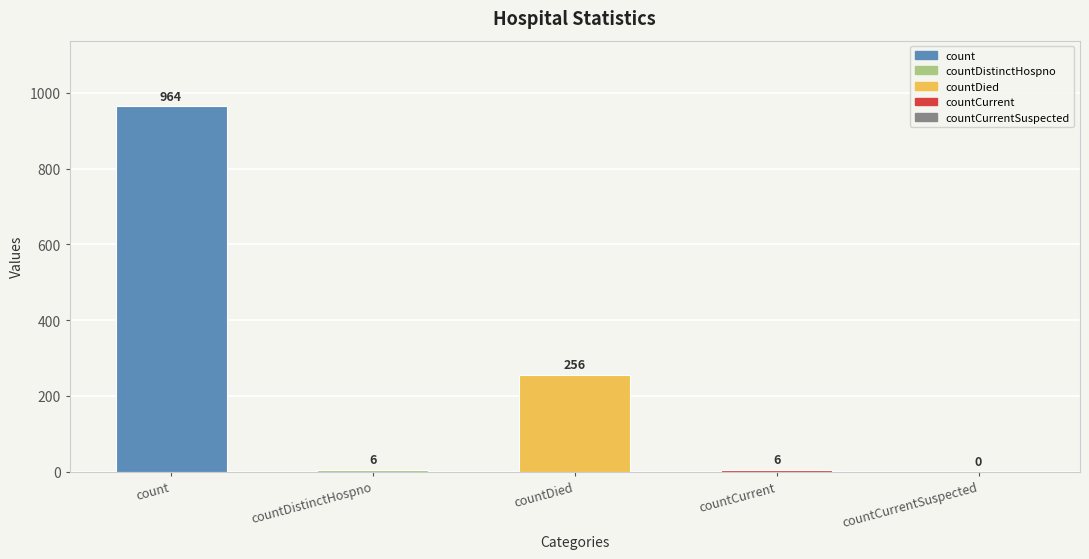

What is the greatest value displayed?

964